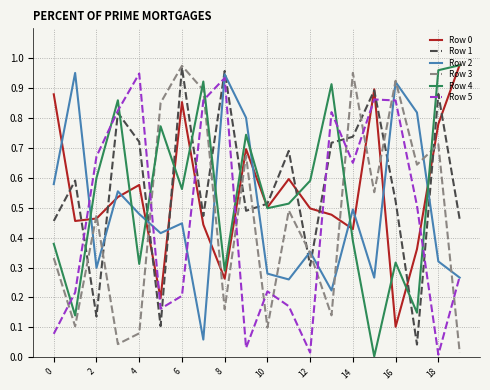

What is the difference between the maximum and minimum values in the Row 3 series?

1.0